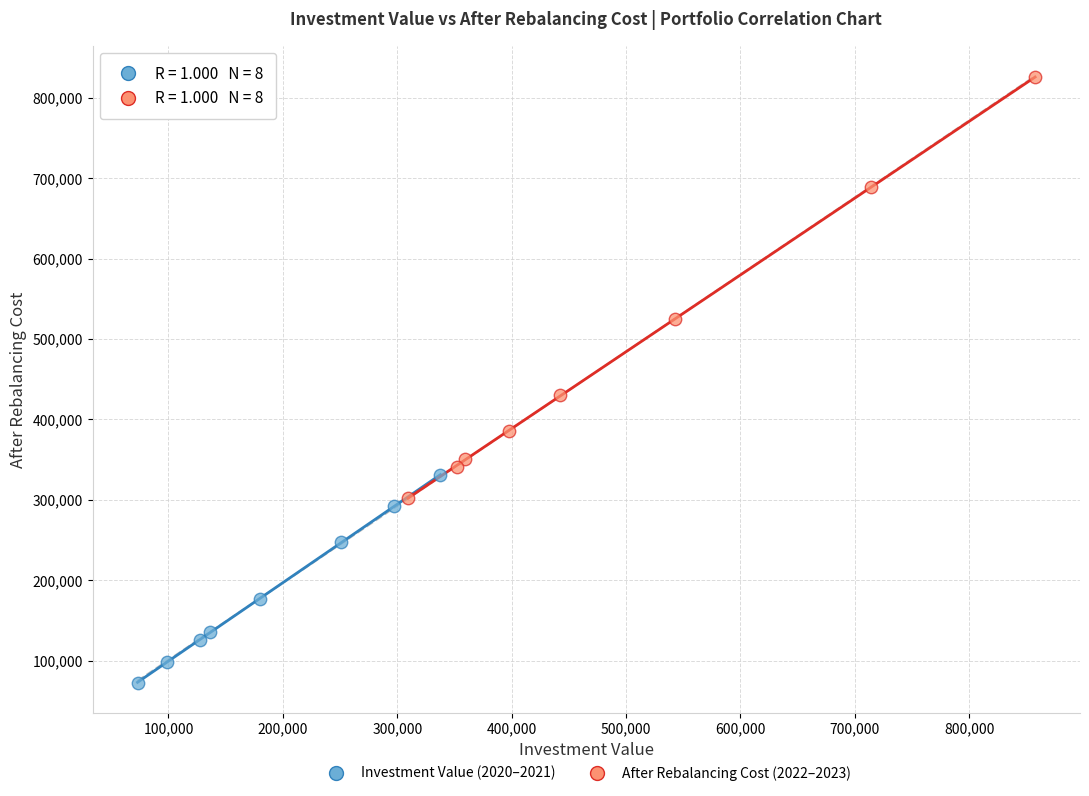

Which series contains the lowest Y value?

Investment Value (2020–2021)